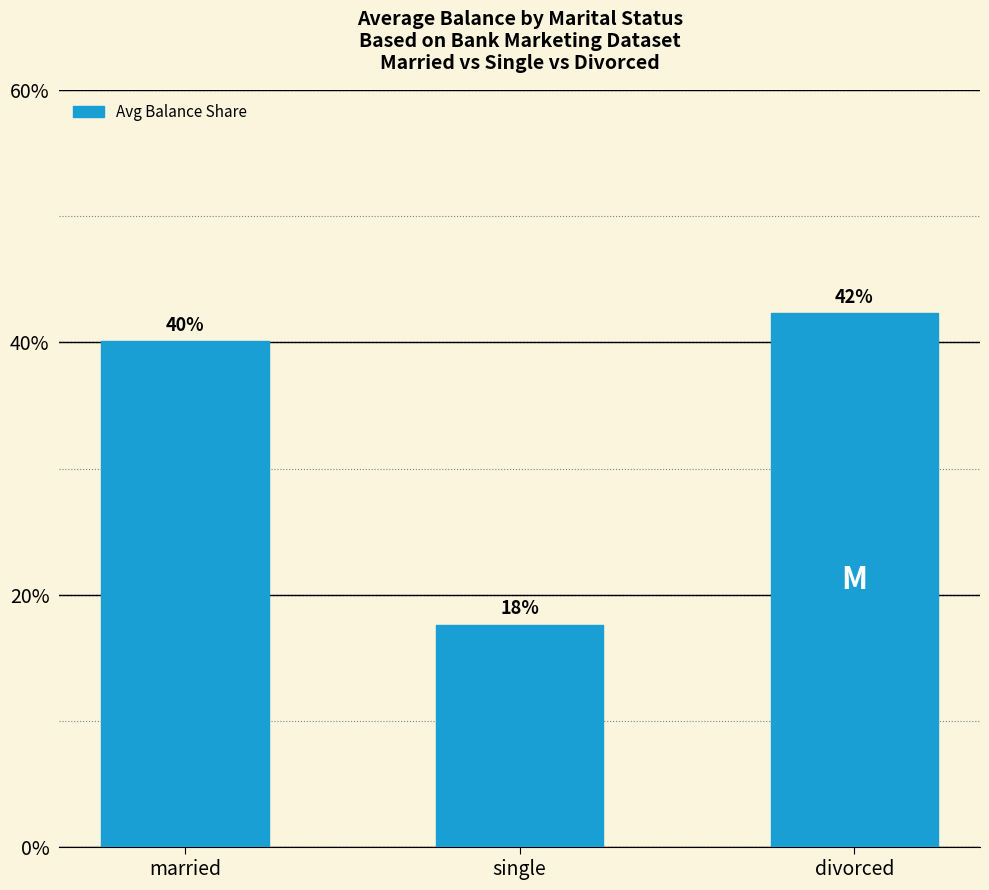

Are the bars horizontal?

No